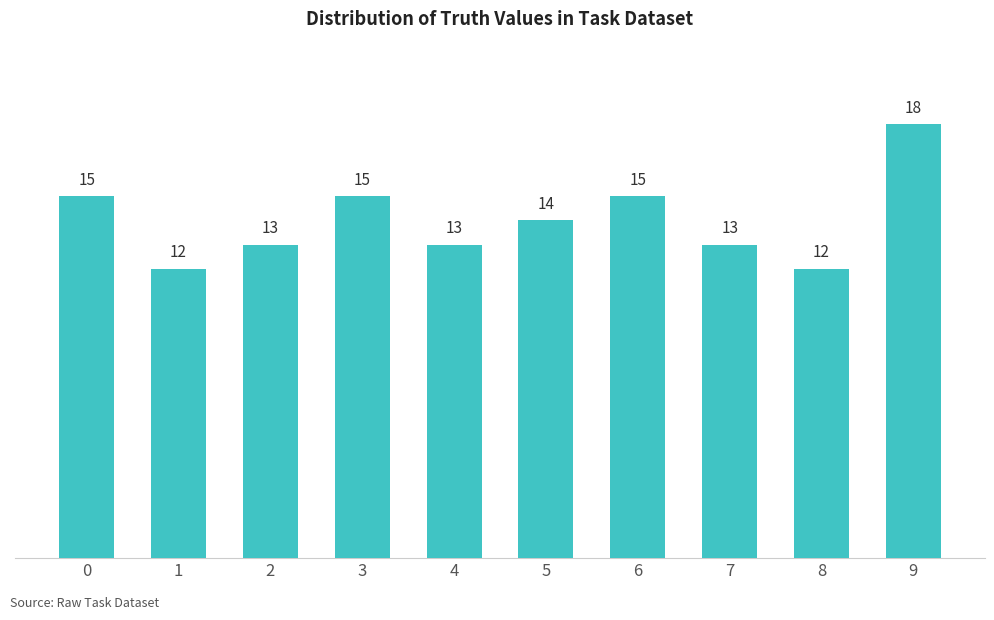

What is the minimum value shown in the chart?

12